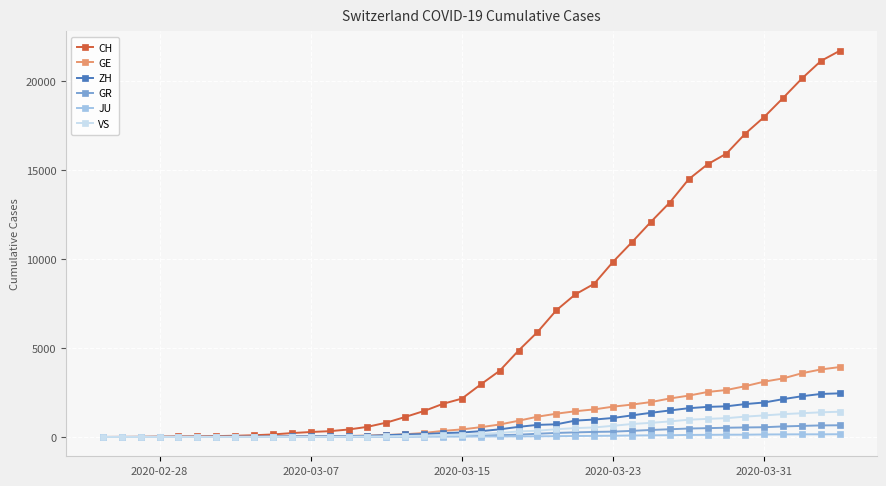

At how many categories does at least one series exceed 5562?

17